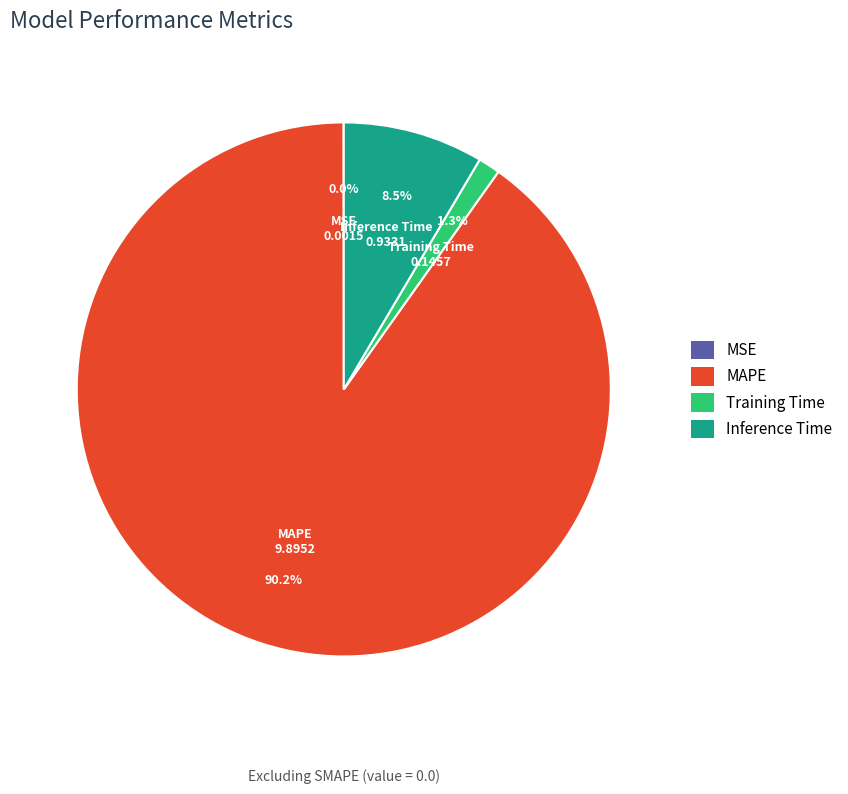

Is MAPE the majority of the pie?

Yes